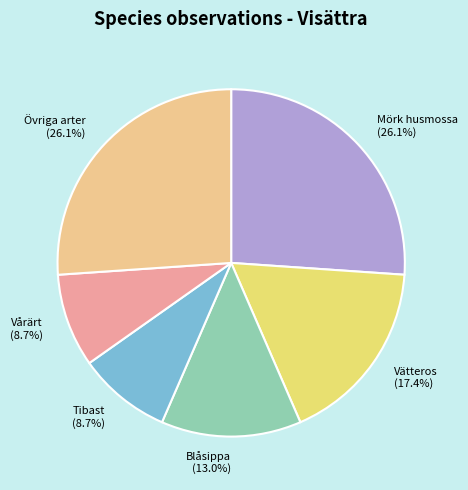

Is there any slice that represents more than half of the pie?

No